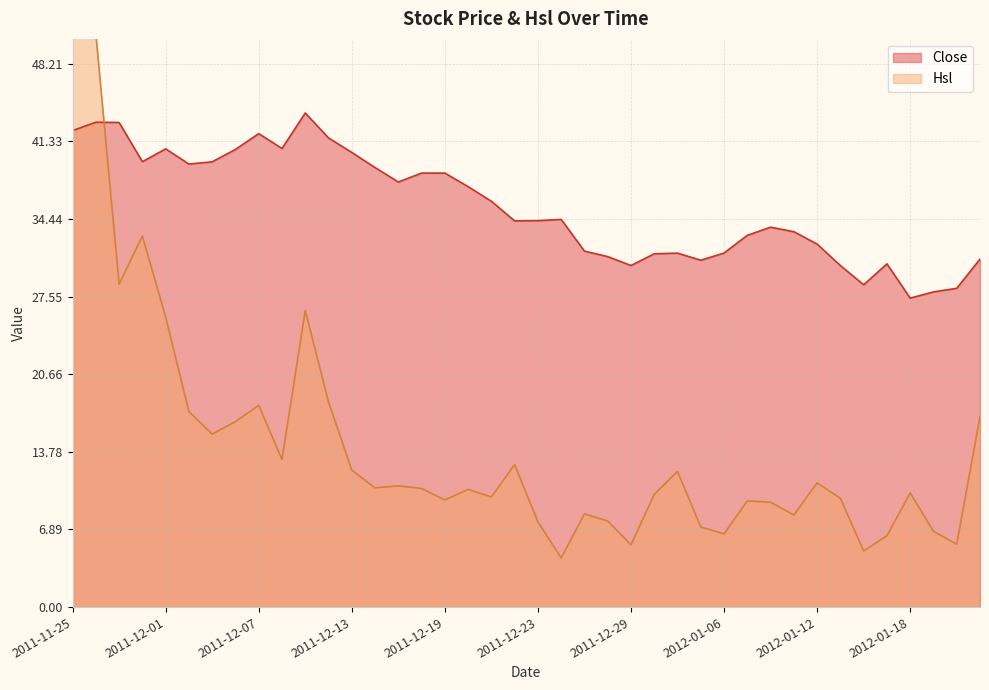

Where does the Close series first go above 34?

2011-11-25